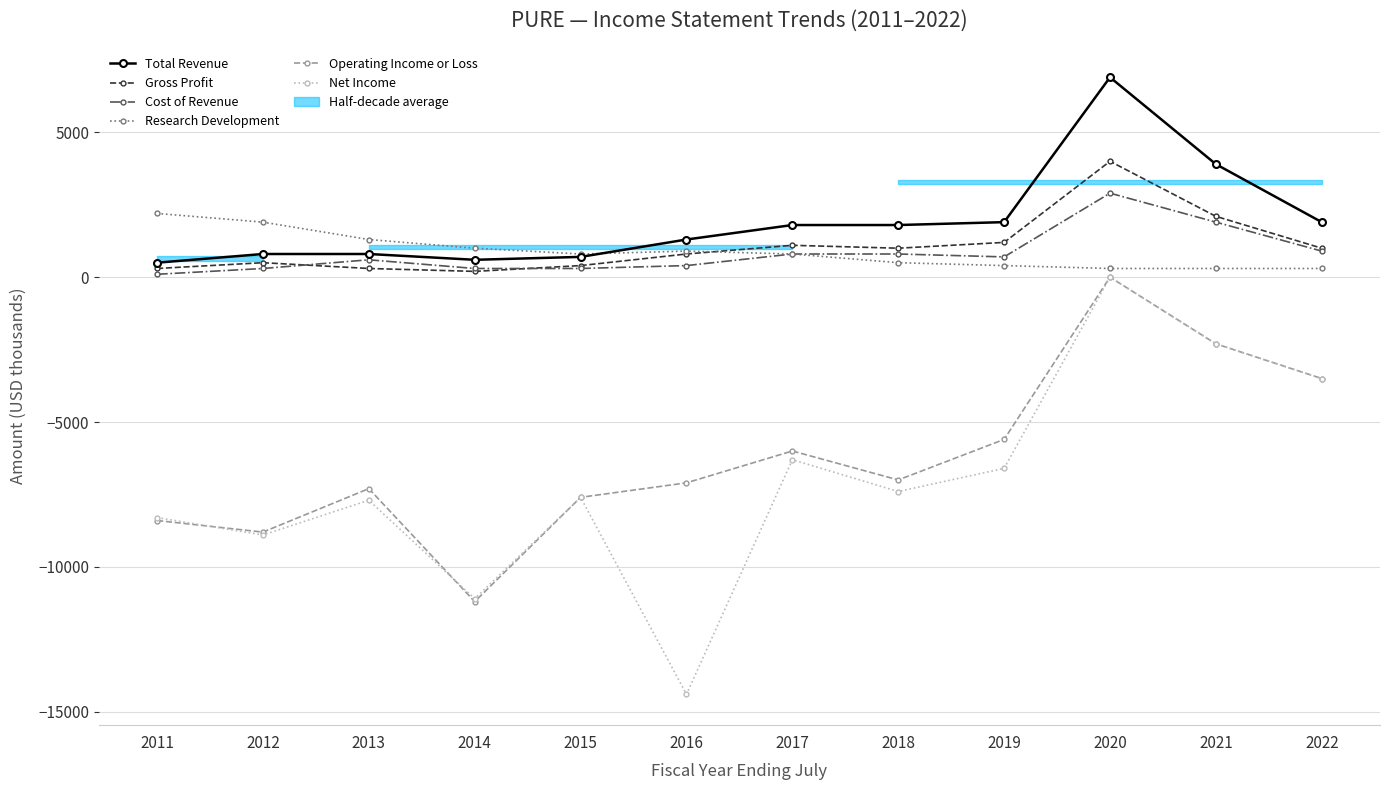

At which category does Operating Income or Loss reach its first local peak?

2013